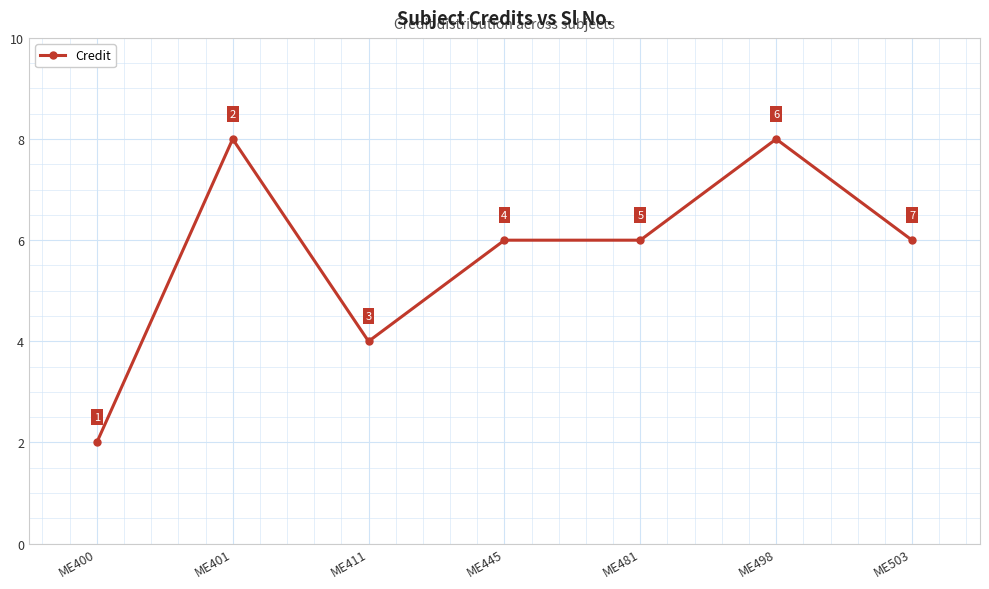

At which label does the data first exceed 6?

ME401